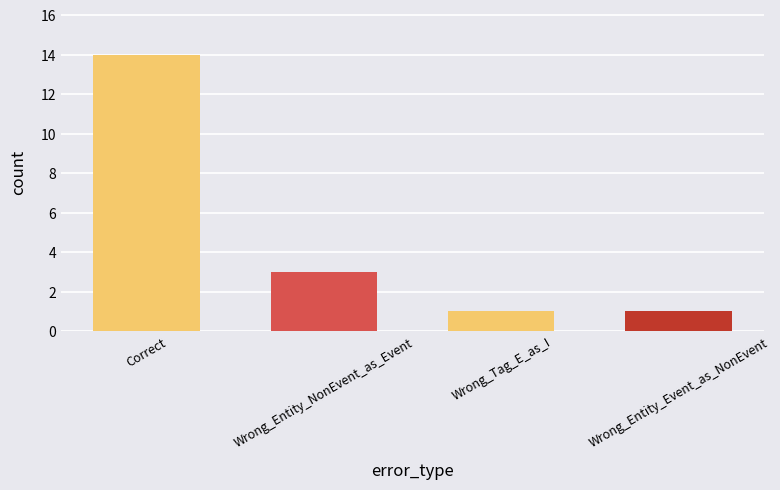

What is the greatest value displayed?

14